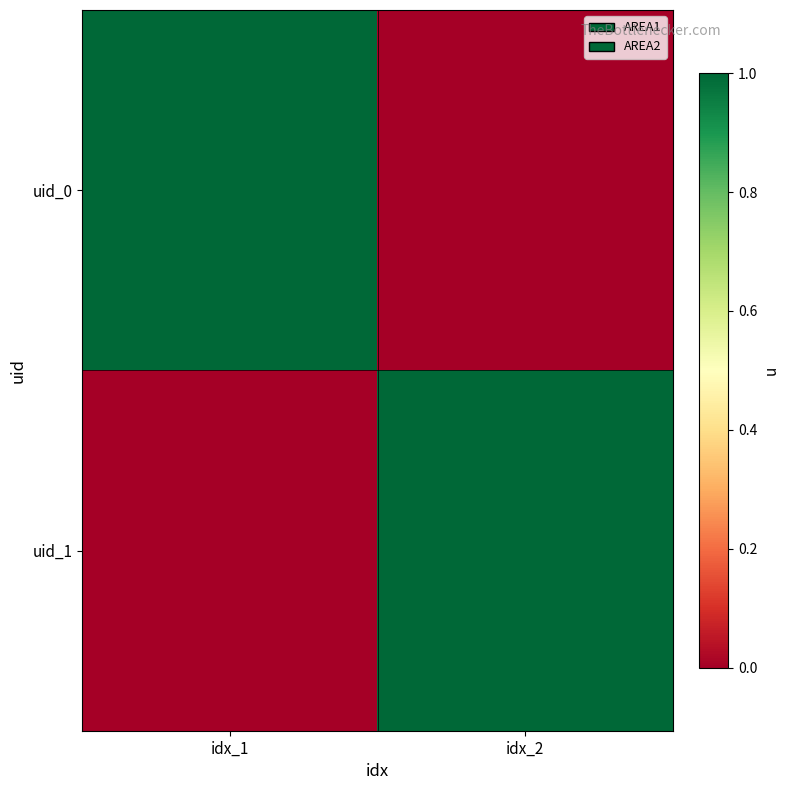

What is the total value across all series at idx_1?

1